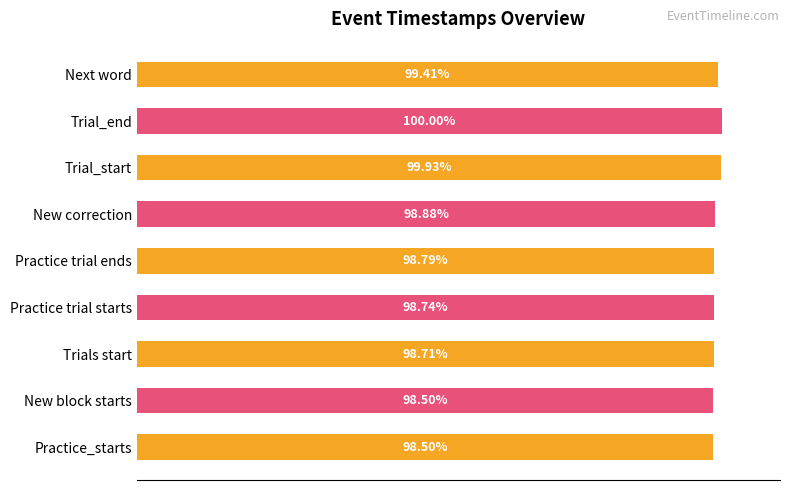

Which has a higher value, Practice_starts or Trials start?

Trials start